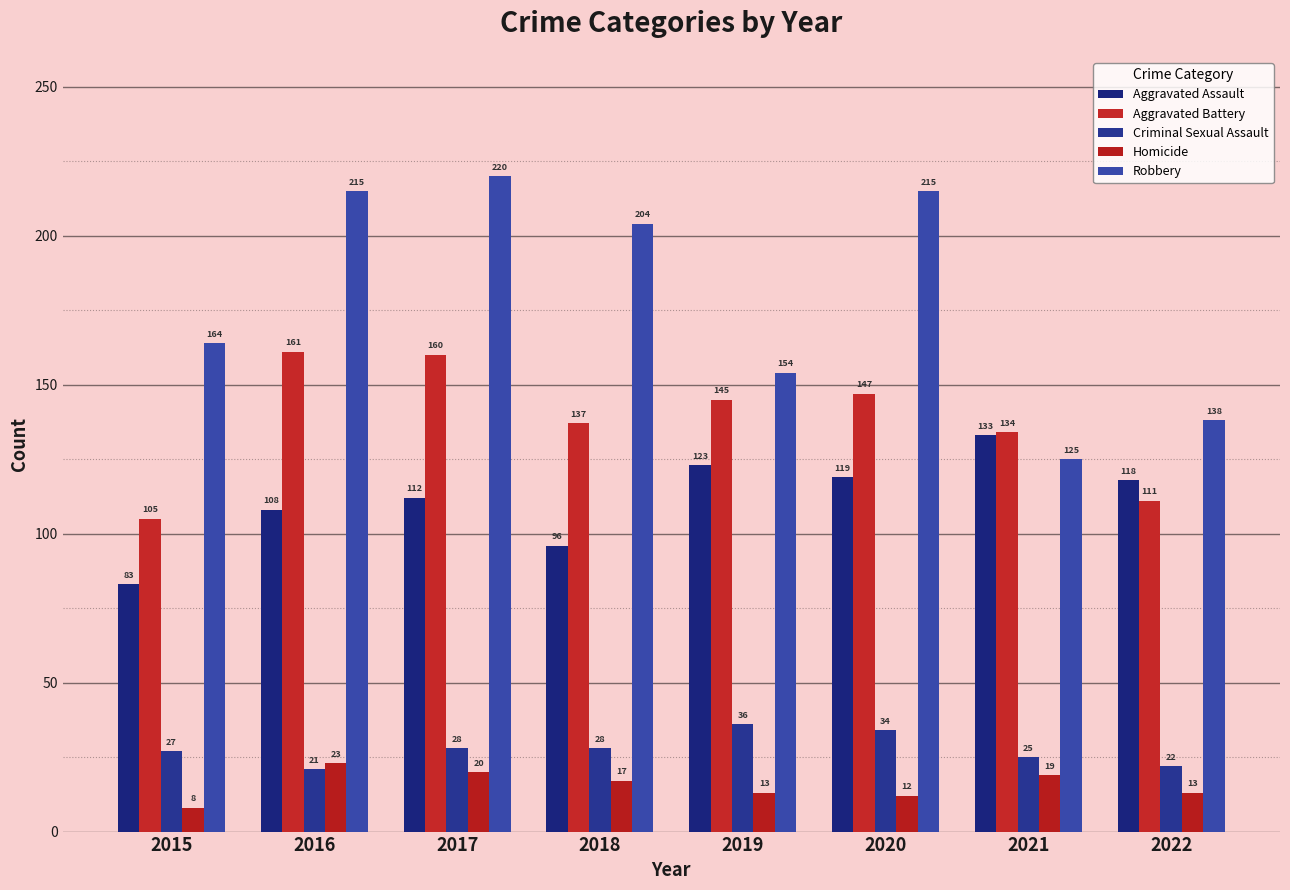

Reading left to right, transcribe all the data shown in this chart.

Aggravated Assault: 2015=83	2016=108	2017=112	2018=96	2019=123	2020=119	2021=133	2022=118
Aggravated Battery: 2015=105	2016=161	2017=160	2018=137	2019=145	2020=147	2021=134	2022=111
Criminal Sexual Assault: 2015=27	2016=21	2017=28	2018=28	2019=36	2020=34	2021=25	2022=22
Homicide: 2015=8	2016=23	2017=20	2018=17	2019=13	2020=12	2021=19	2022=13
Robbery: 2015=164	2016=215	2017=220	2018=204	2019=154	2020=215	2021=125	2022=138